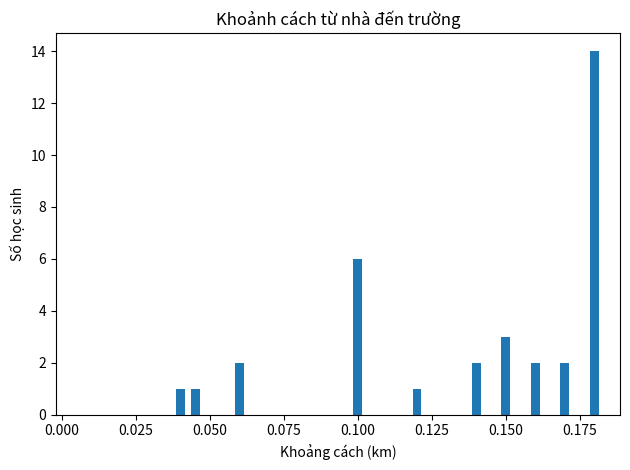

What is the maximum value shown in the chart?

14